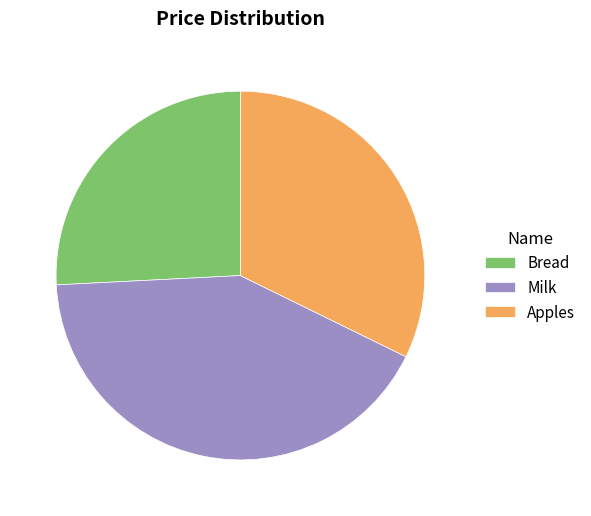

Count the number of slices in the pie.

3